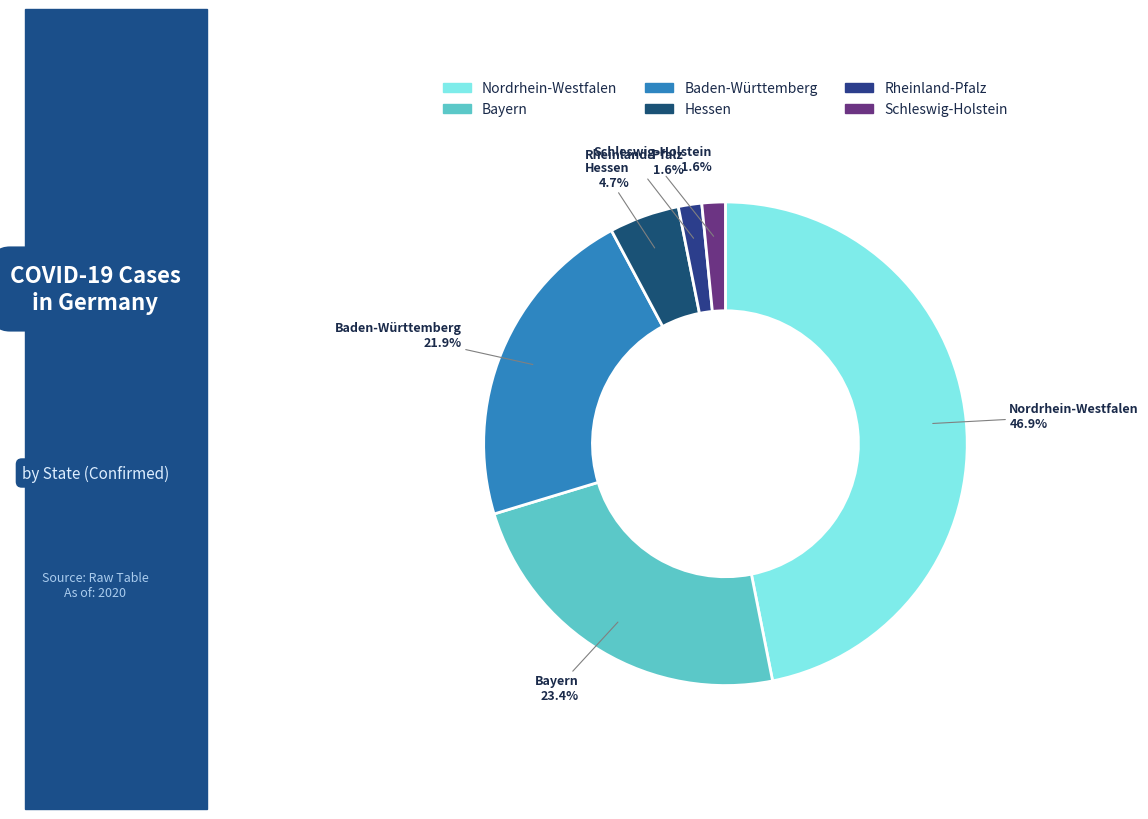

Do Nordrhein-Westfalen and Hessen together represent more than half of the pie?

Yes